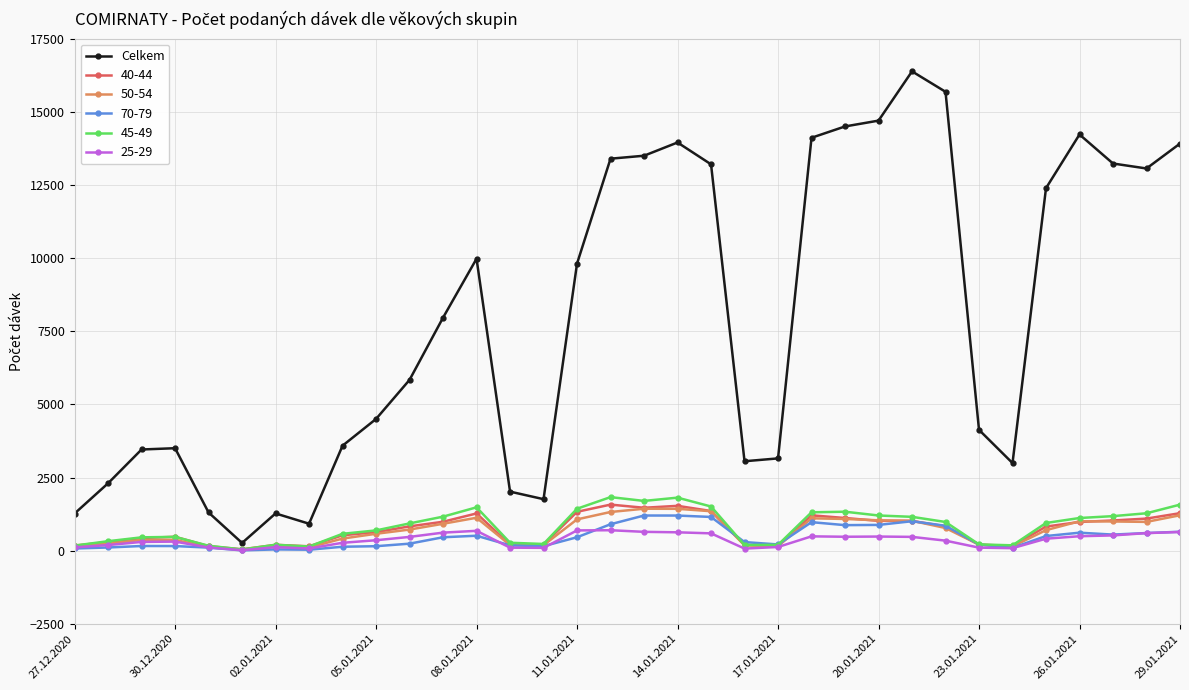

How many distinct data groups are displayed?

6